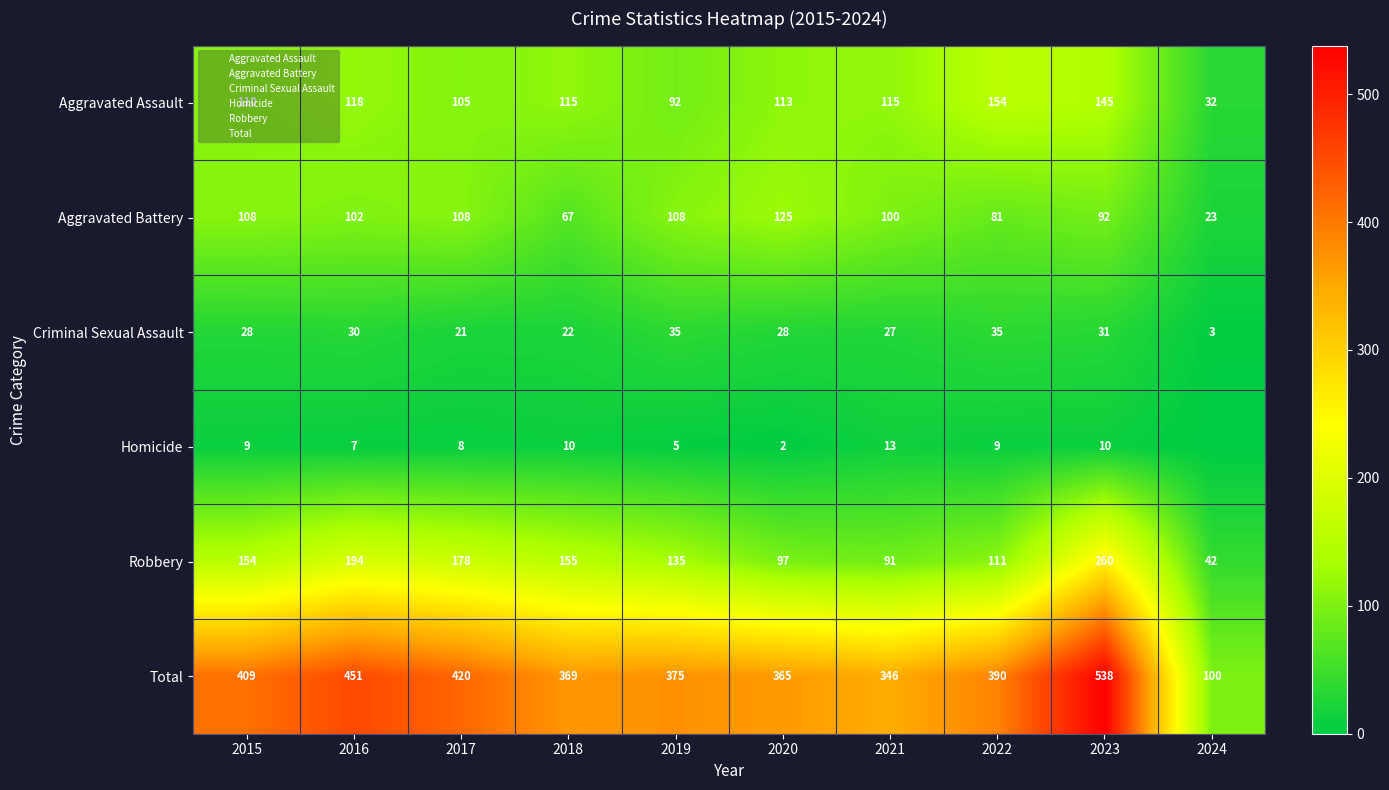

The Criminal Sexual Assault series shows 51 at 2019. True or false?

False